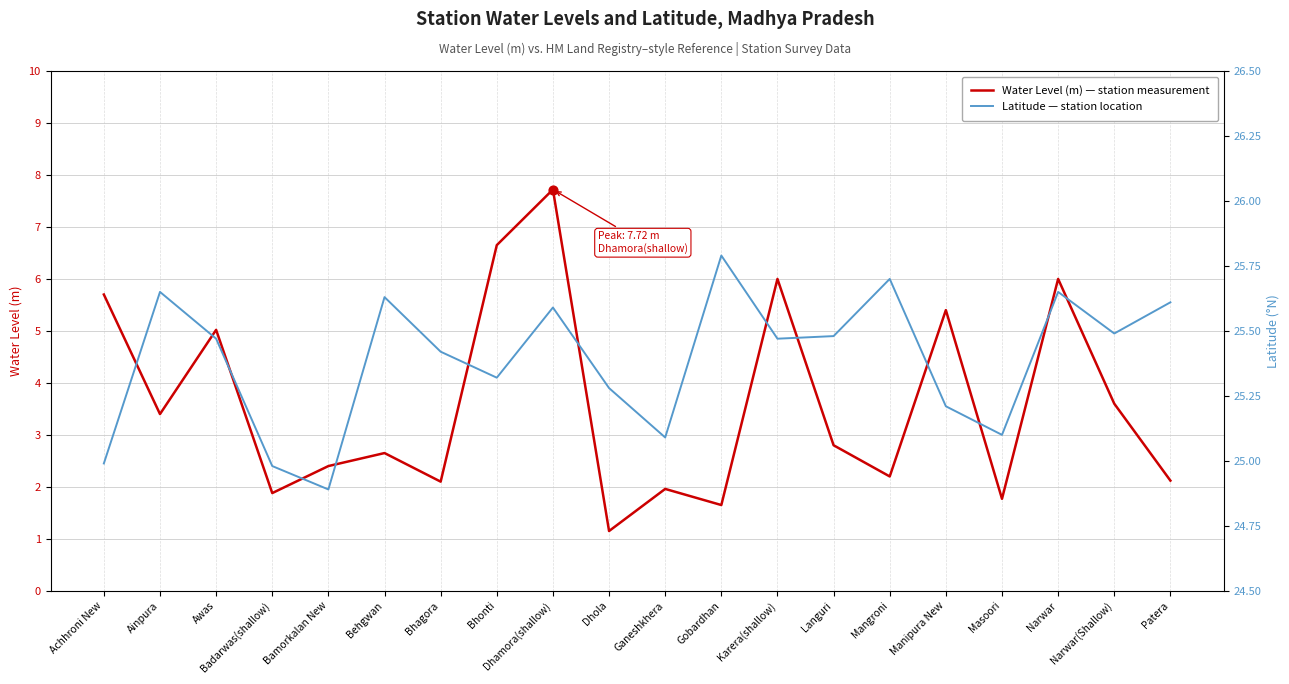

Which series has the largest total across all categories?

Latitude — station location